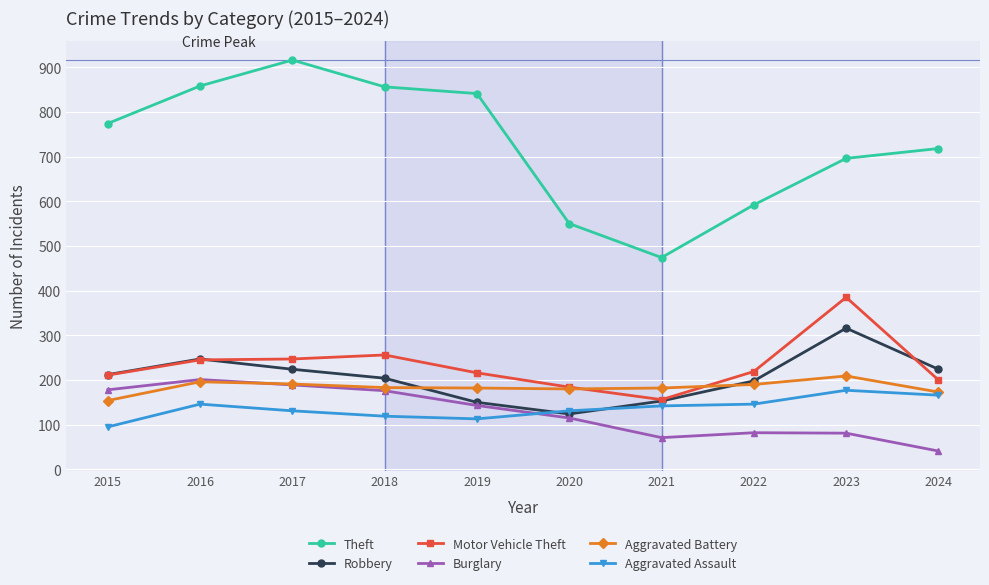

After their last crossing, which series has the higher values: Robbery or Aggravated Assault?

Robbery